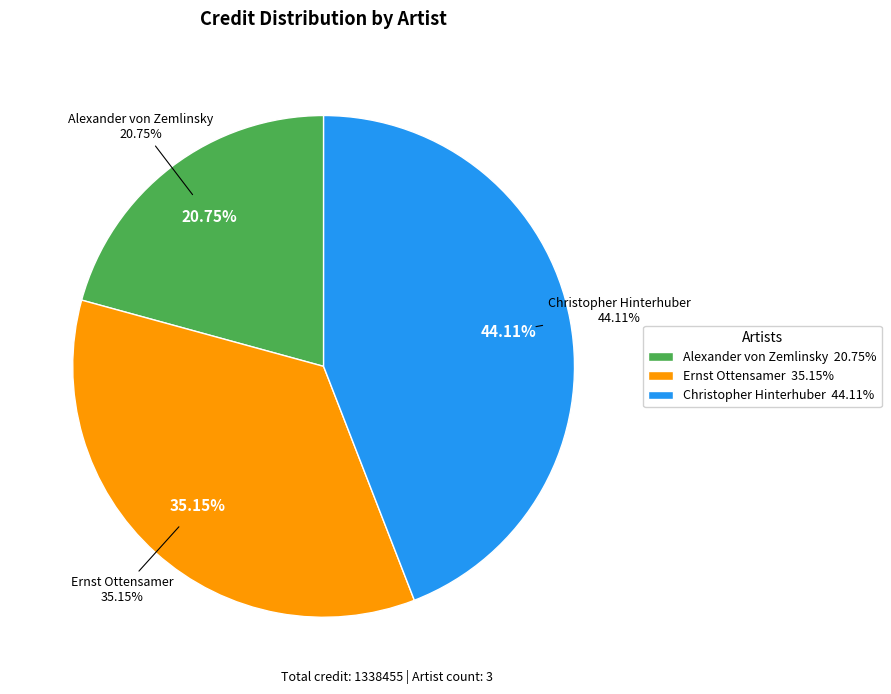

How many segments does this pie chart have?

3